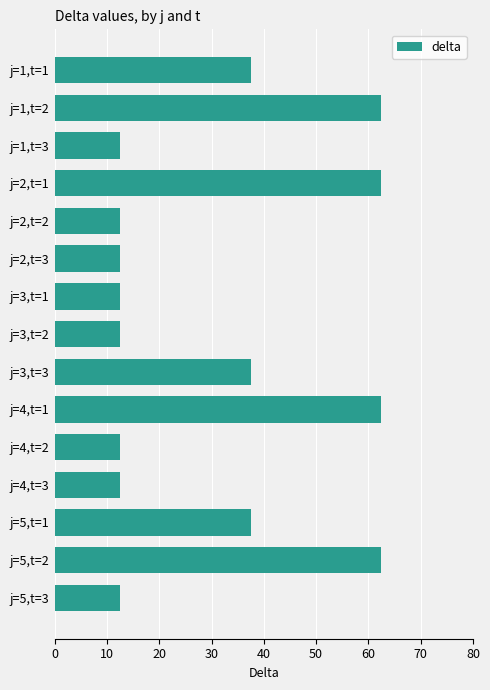

What is the change in value from j=1,t=2 to j=5,t=1?

-25.0